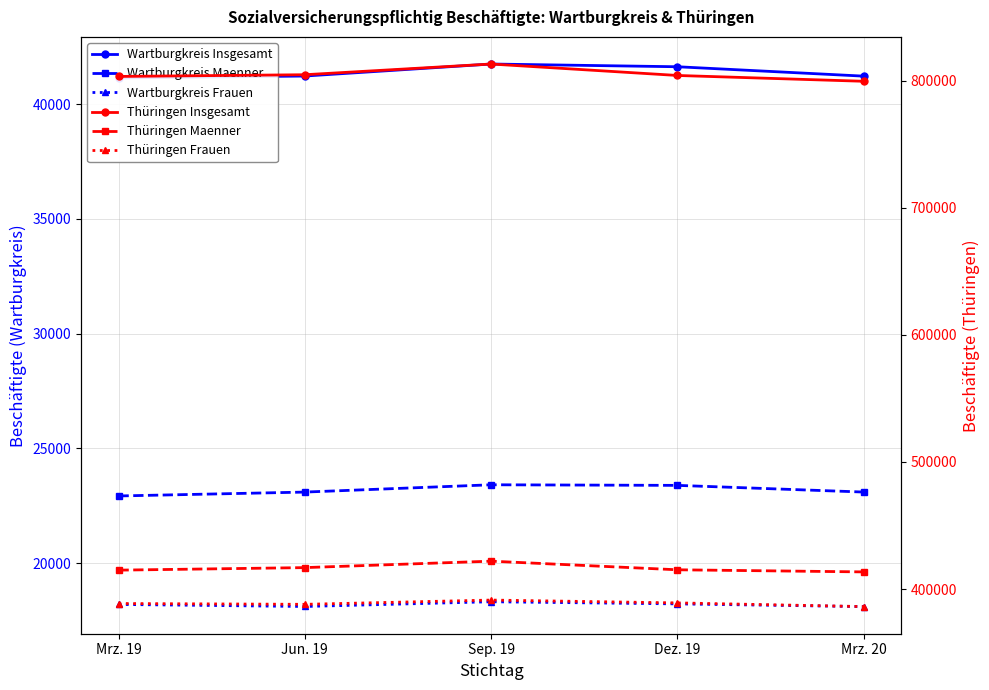

At which label is Wartburgkreis Frauen closest to 18218?

Mrz. 19